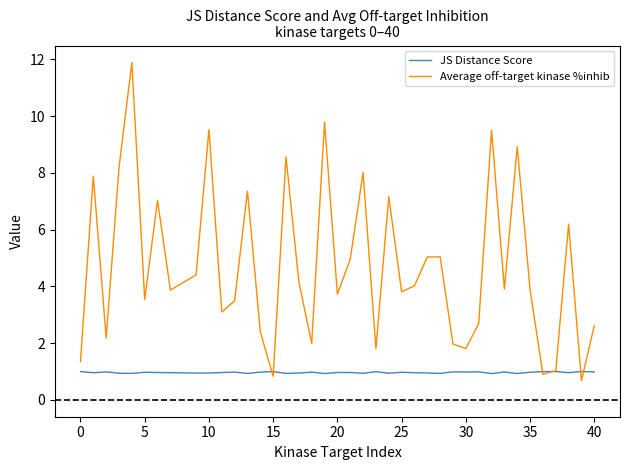

Is this an area chart (filled region under the line)?

No